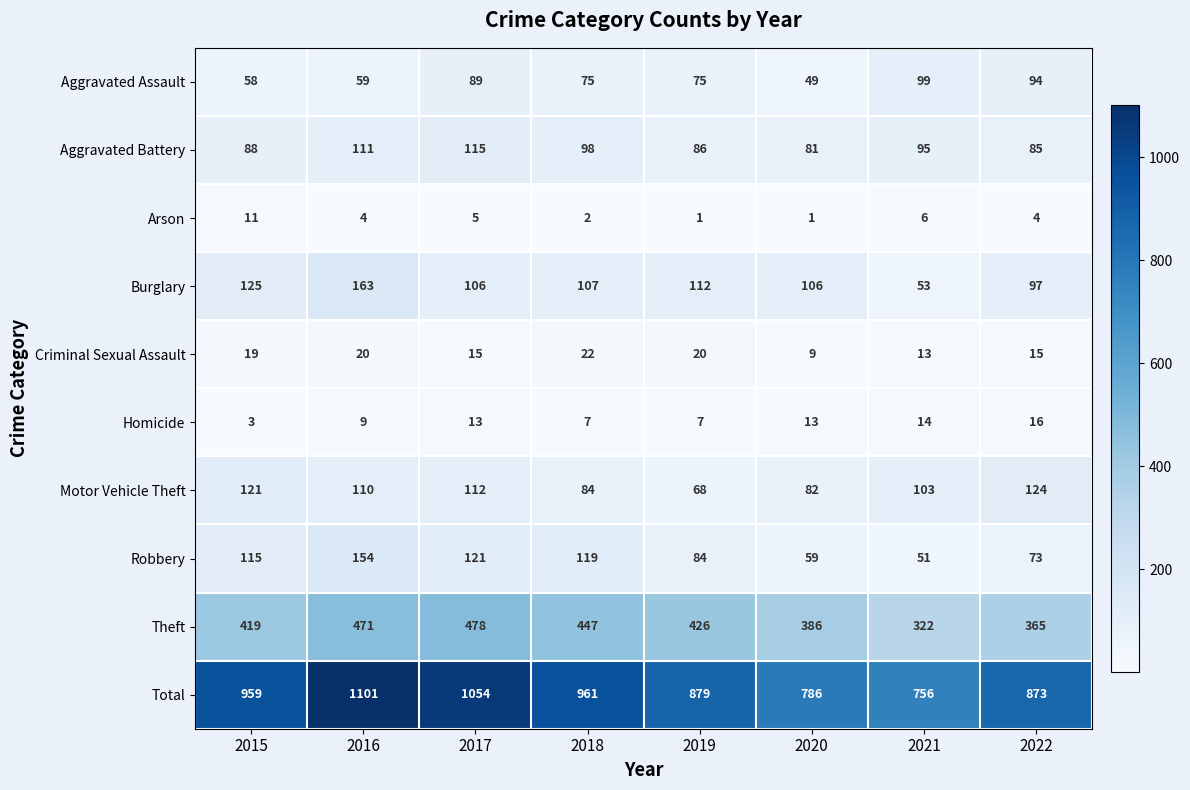

How many categories are shown in the chart?

8